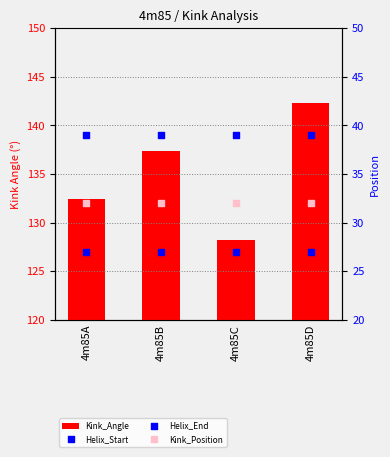

What is the total value across all series at 4m85A?

230.4